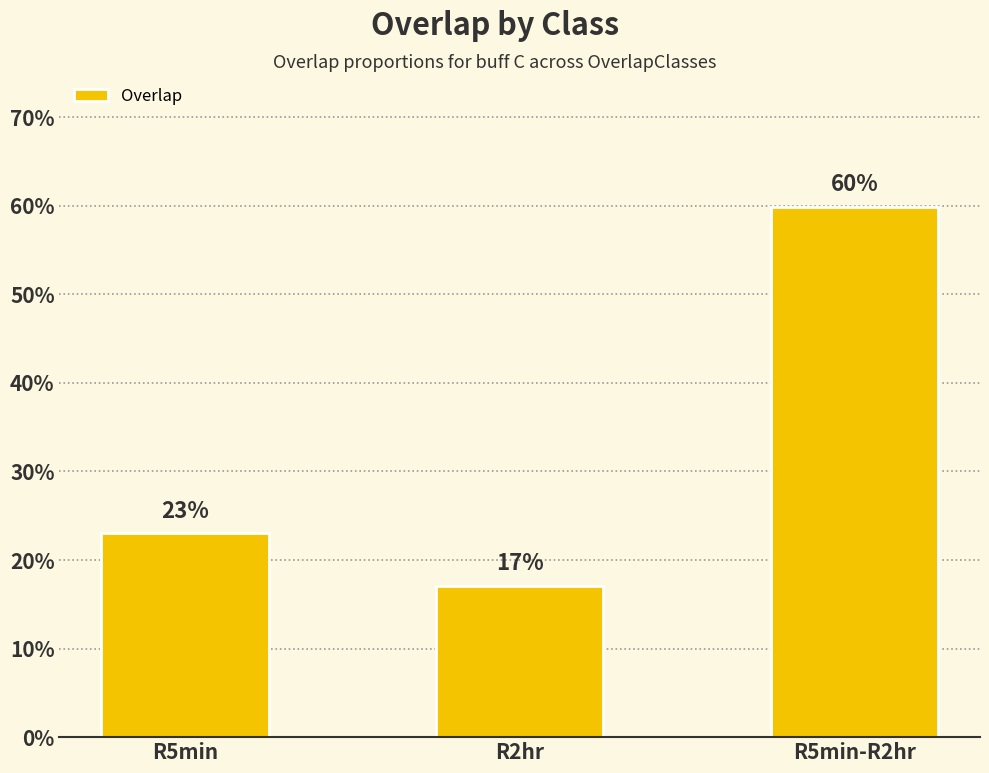

Reading right to left, list all the values displayed in this chart.

R5min-R2hr=0.6	R2hr=0.2	R5min=0.2